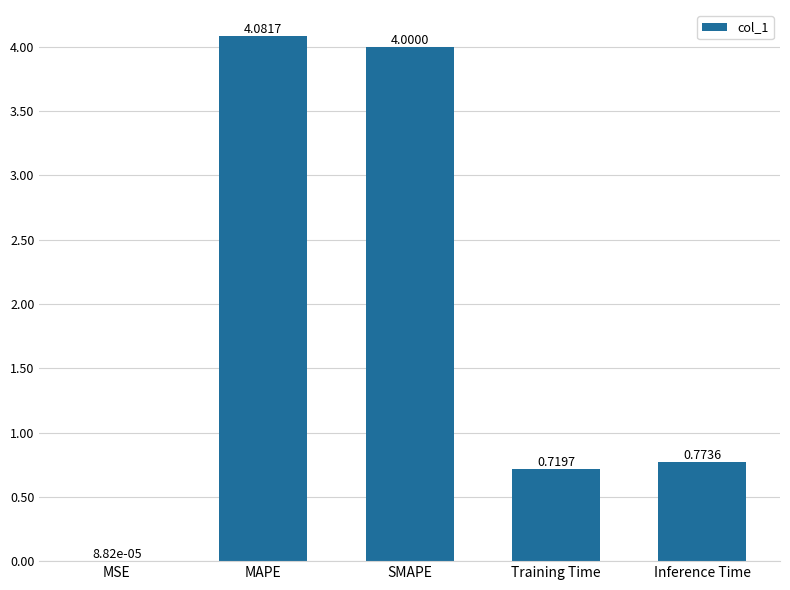

What is the sum of the values at Inference Time and MAPE?

4.9